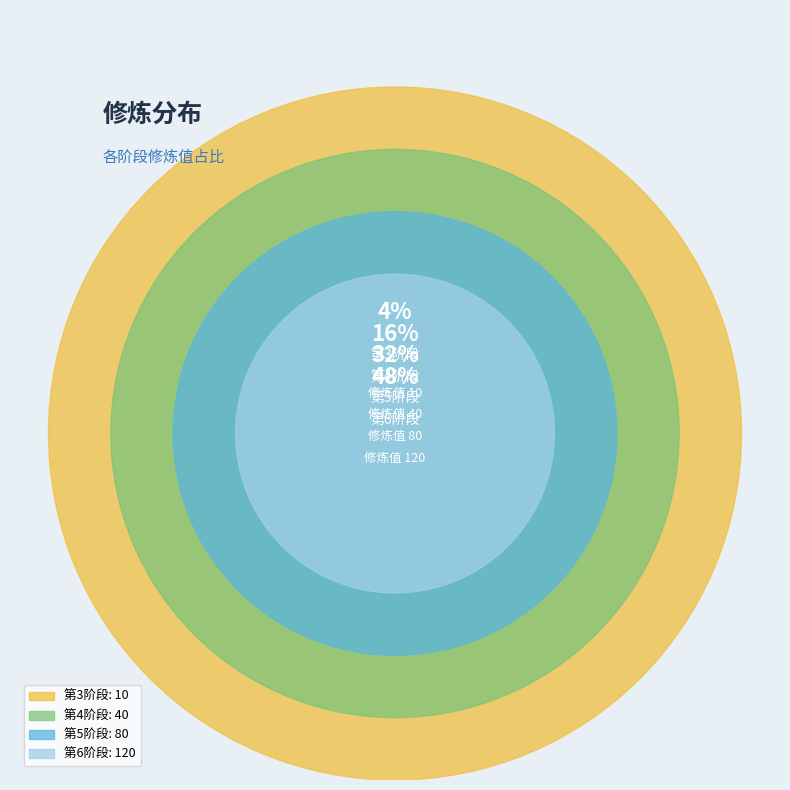

Is it true that 4 is 16% of the pie?

True